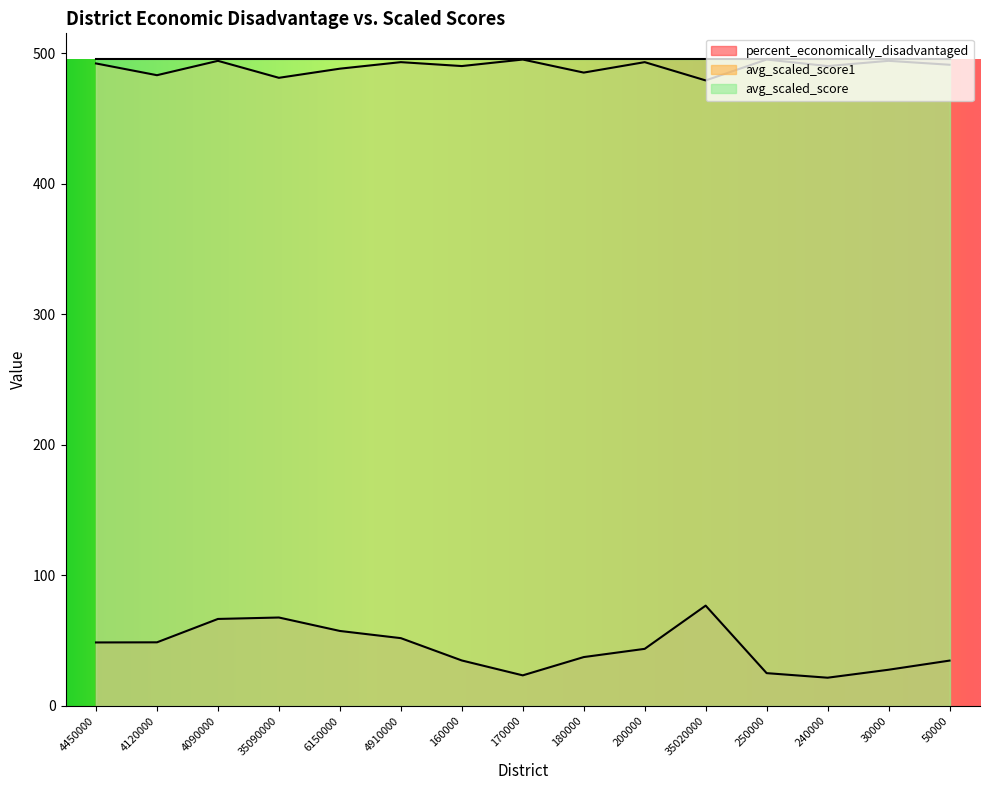

List the series in order of their overall mean, lowest first.

percent_economically_disadvantaged, avg_scaled_score1